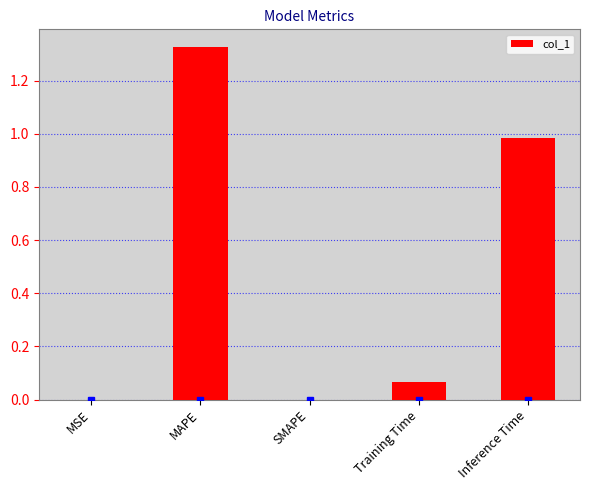

True or false: the data shows 0.0 at MSE.

True